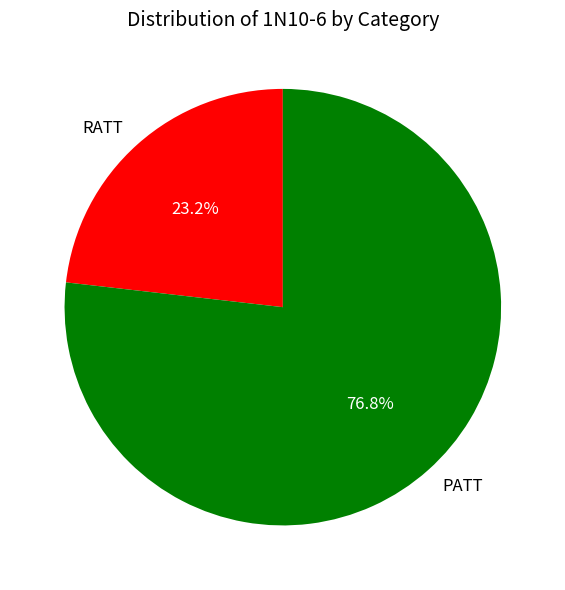

To the nearest percent, what is the difference between the PATT and RATT slice percentages?

54%